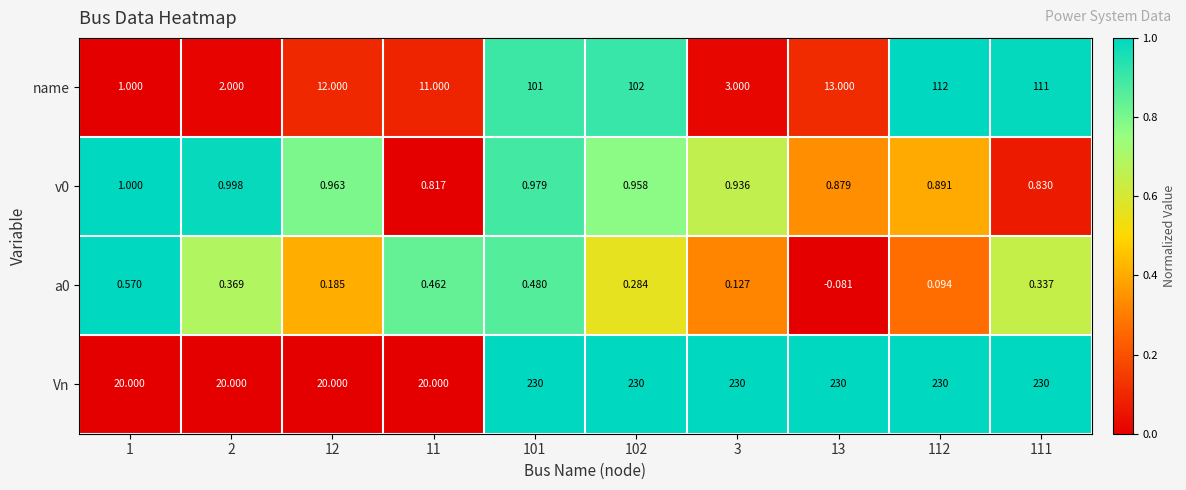

Which series has the widest spread of values?

Vn